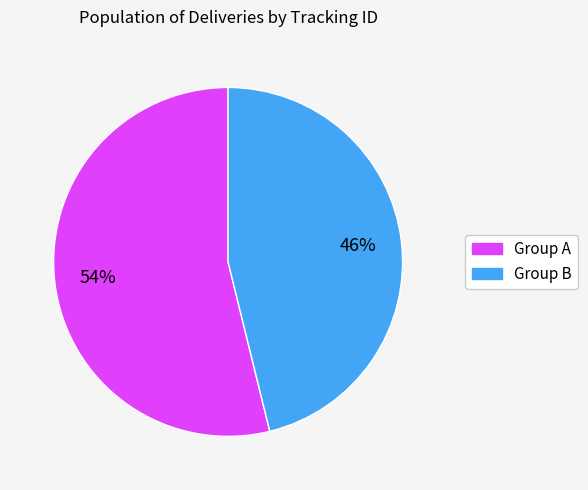

Rank the categories by value from highest to lowest.

Group A, Group B